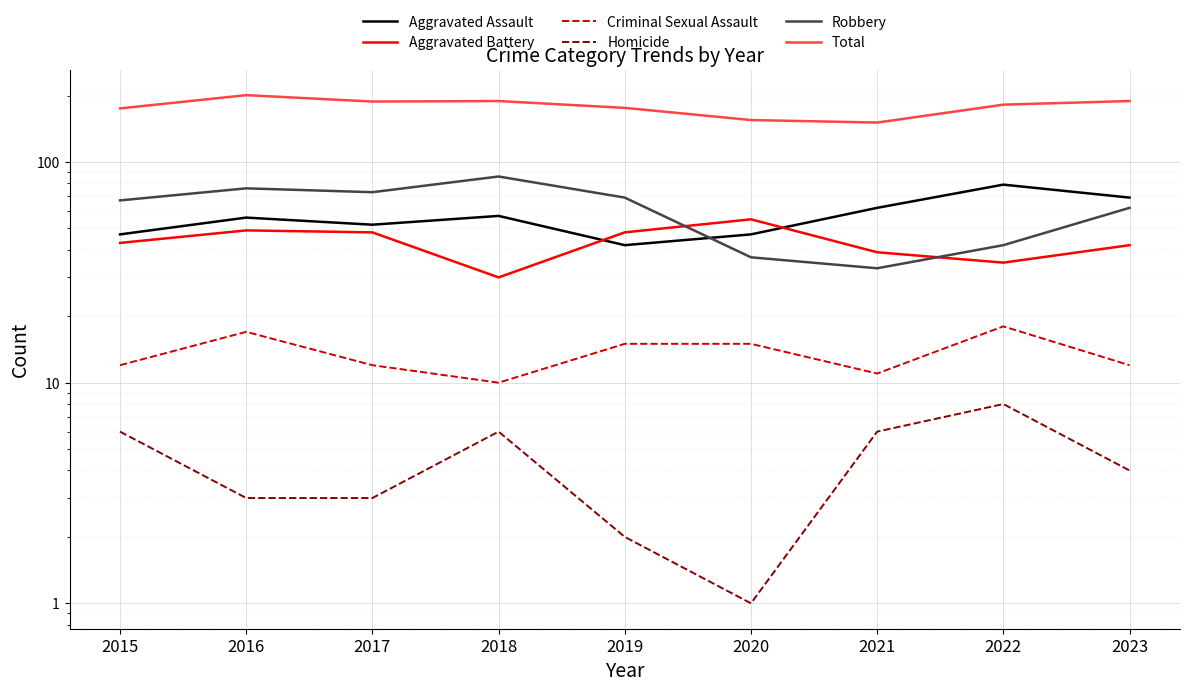

At how many categories does at least one series exceed 199?

1